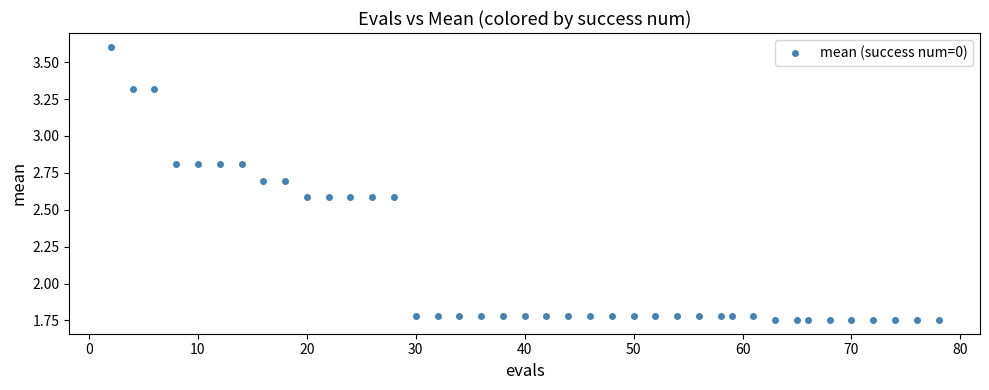

What is the range of X values (max minus min)?

76.0